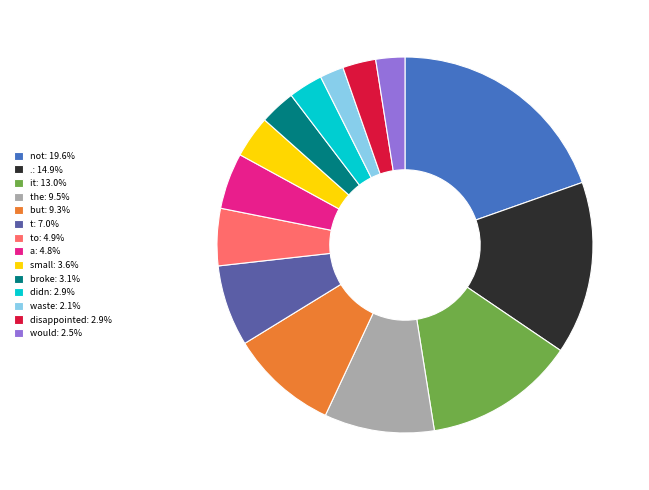

Is a: 4.8% the majority of the pie?

No